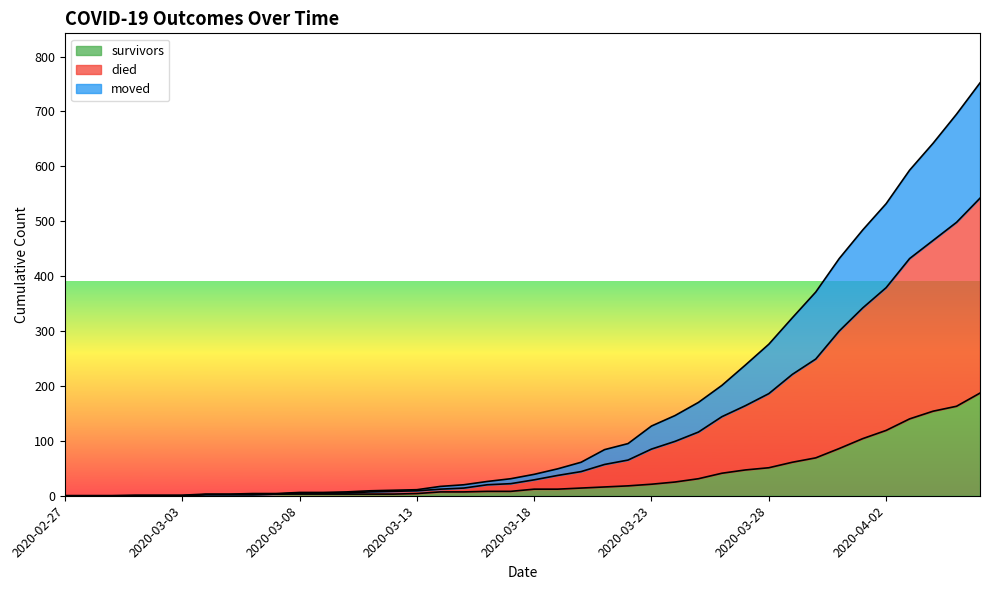

What is the highest value of the survivors series?

187